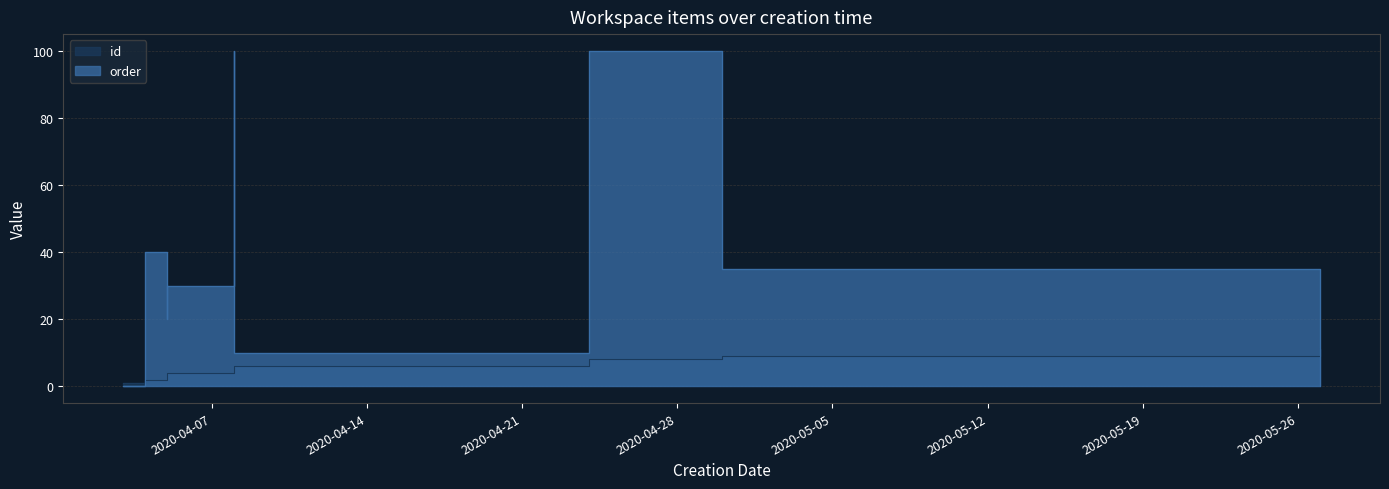

At 2020-04-08, list the series in order from largest to smallest.

order, id